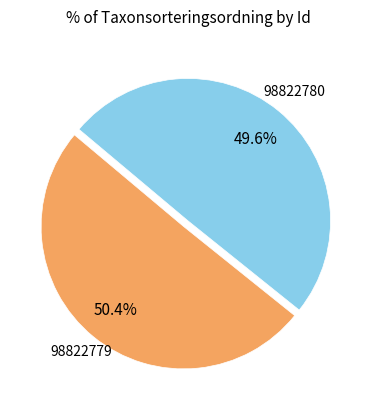

To the nearest percent, what portion does 98822779 represent?

50%